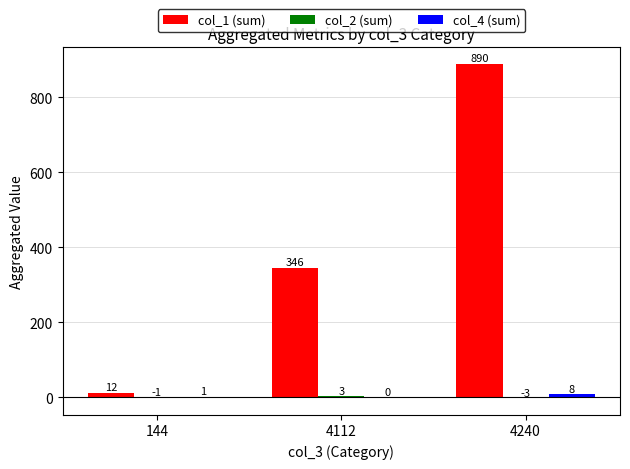

The col_1 (sum) series shows 11.9 at 144. True or false?

True